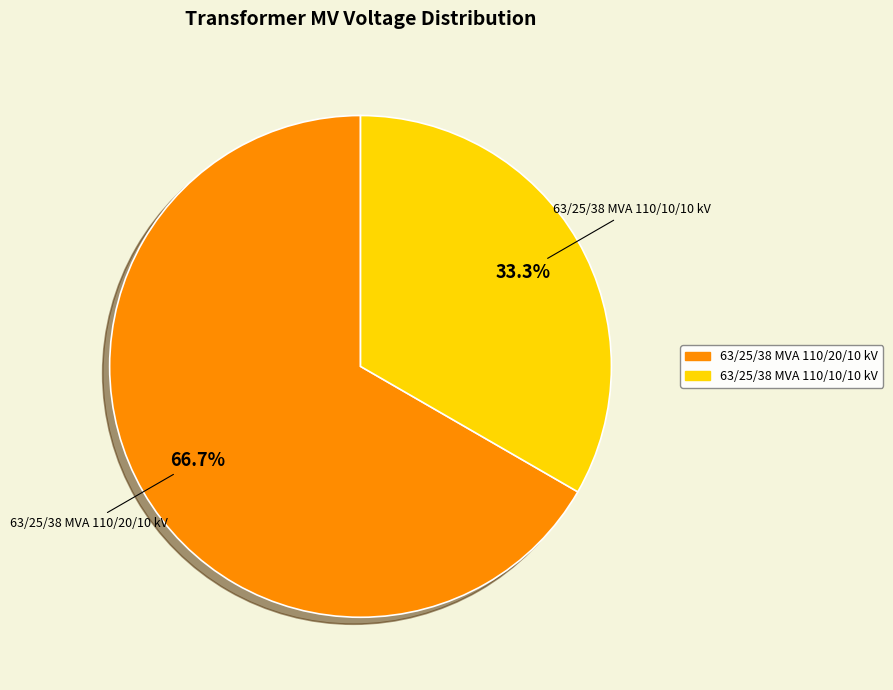

Which category has the smallest portion of the pie?

63/25/38 MVA 110/10/10 kV